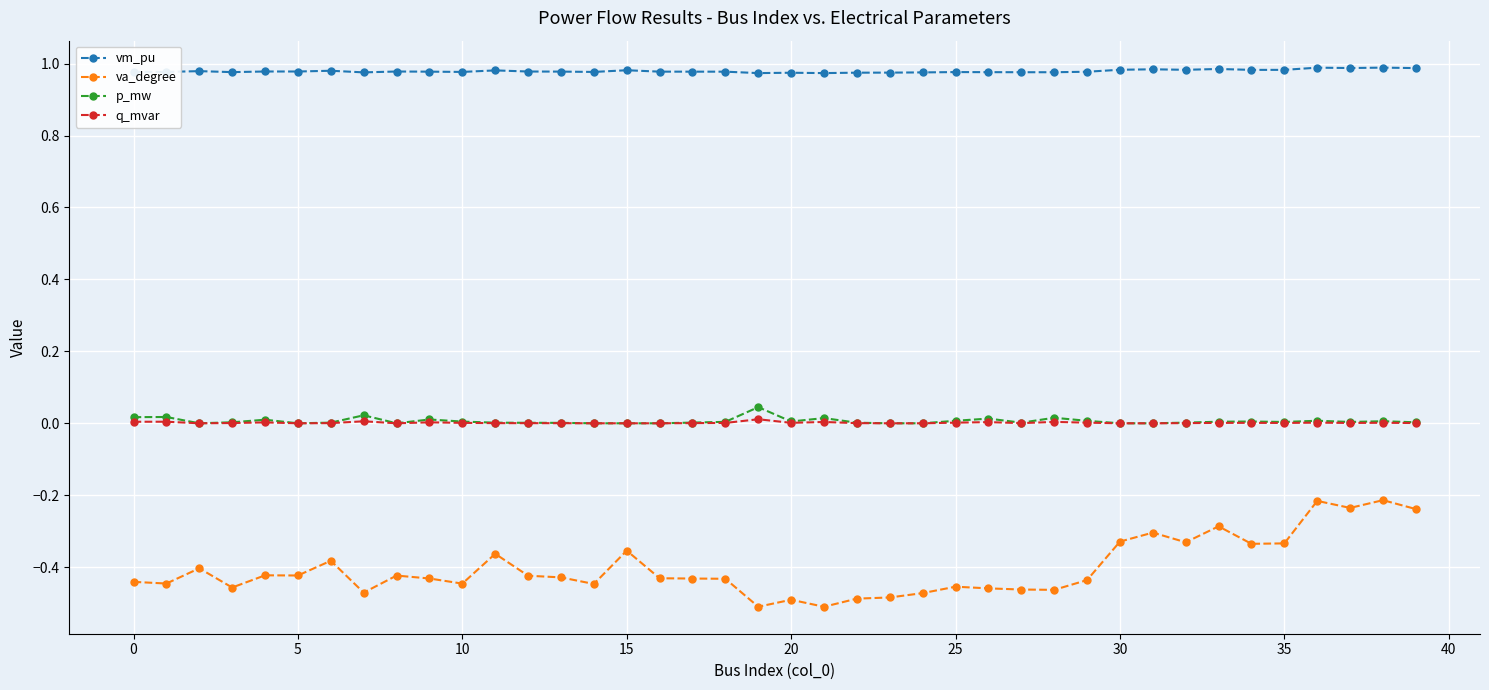

At how many categories does at least one series exceed 0?

40